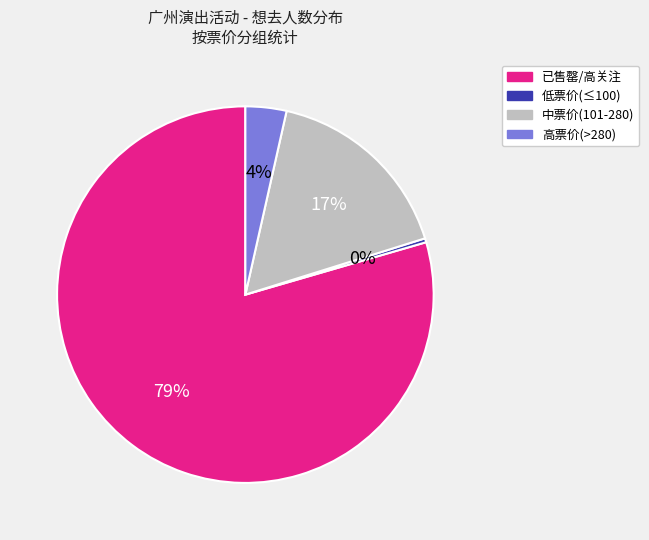

Combined, do 中票价(101-280) and 低票价(≤100) account for over 50%?

No